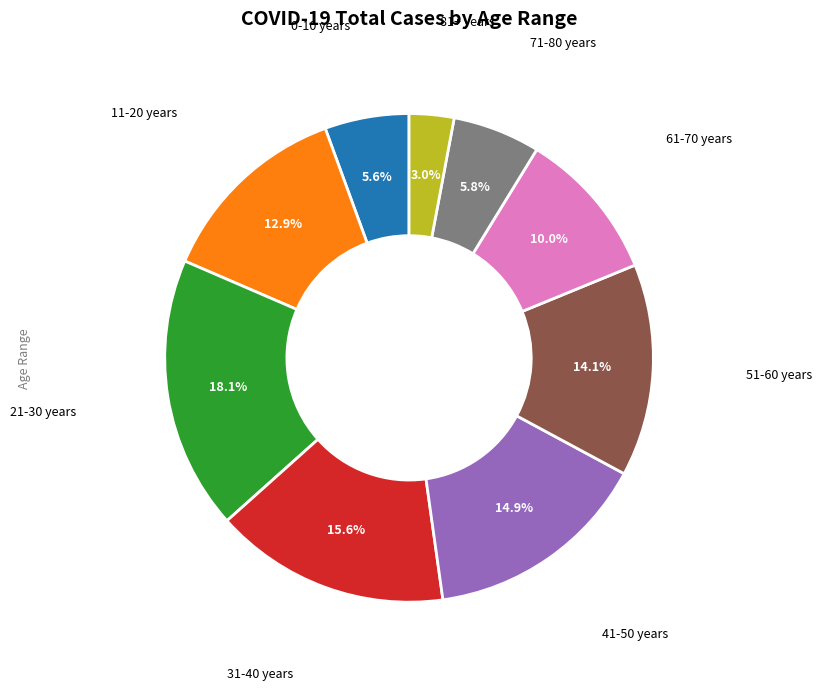

Does any single category account for the majority?

No